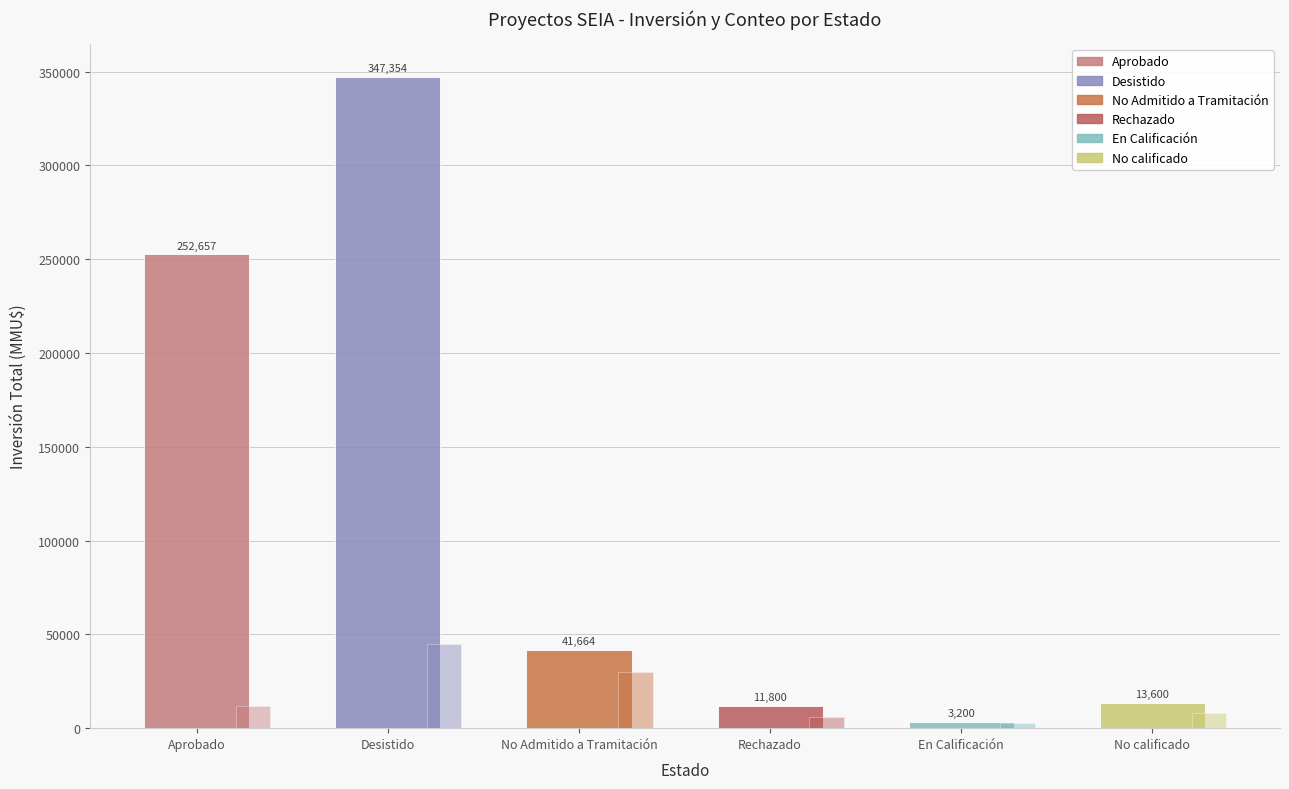

How many values in the Aprobado series exceed 6750?

5